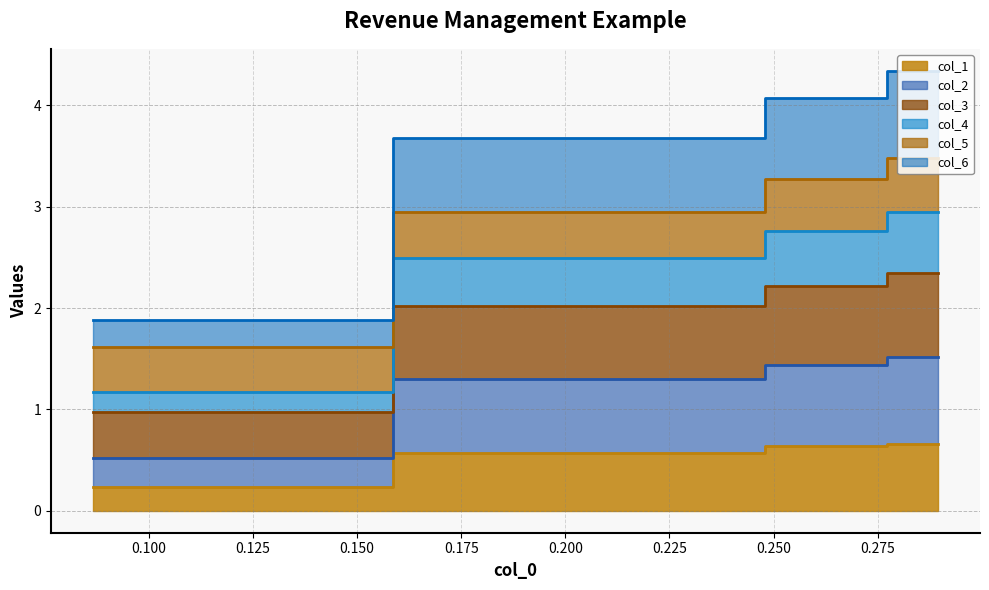

True or false: col_3 and col_2 intersect in this chart.

False